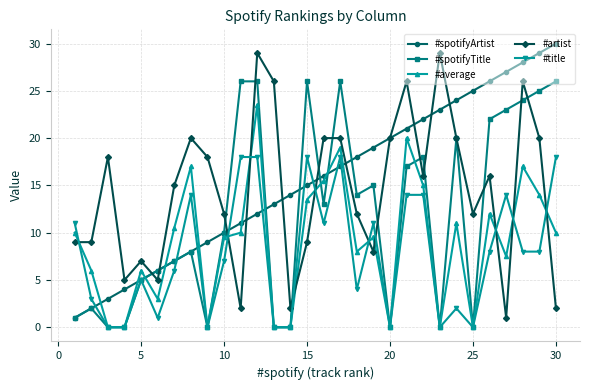

What is the value of the #average point at the 8th from the left?

17.0